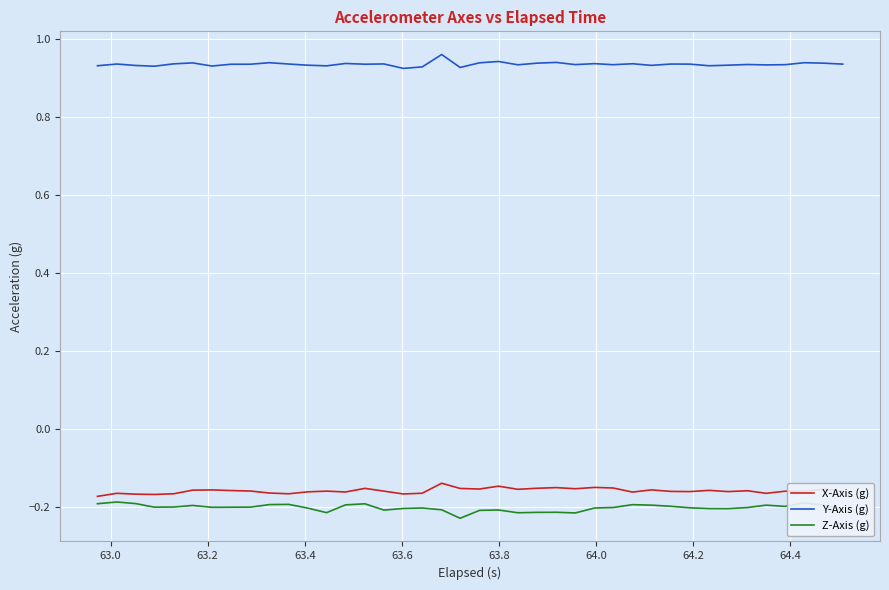

Which series has the largest total across all categories?

Y-Axis (g)